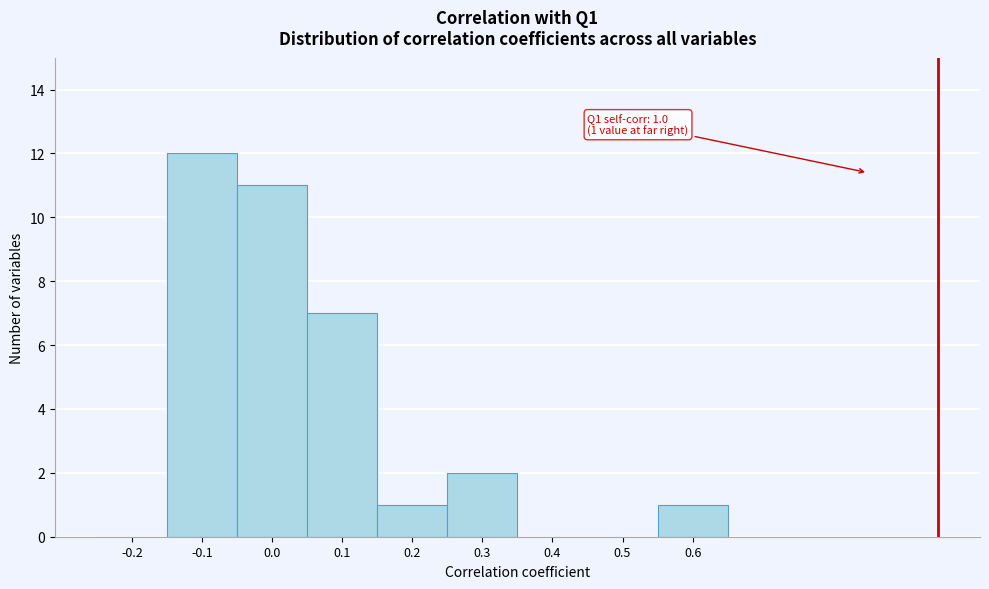

Reading left to right, transcribe all the data shown in this chart.

-0.2=0	-0.1=12	0.0=11	0.1=7	0.2=1	0.3=2	0.4=0	0.5=0	0.6=1